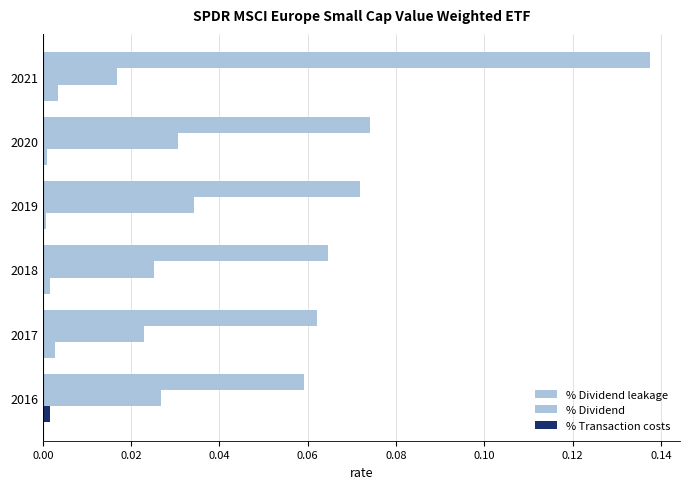

What is the average value of the % Dividend leakage series?

0.1